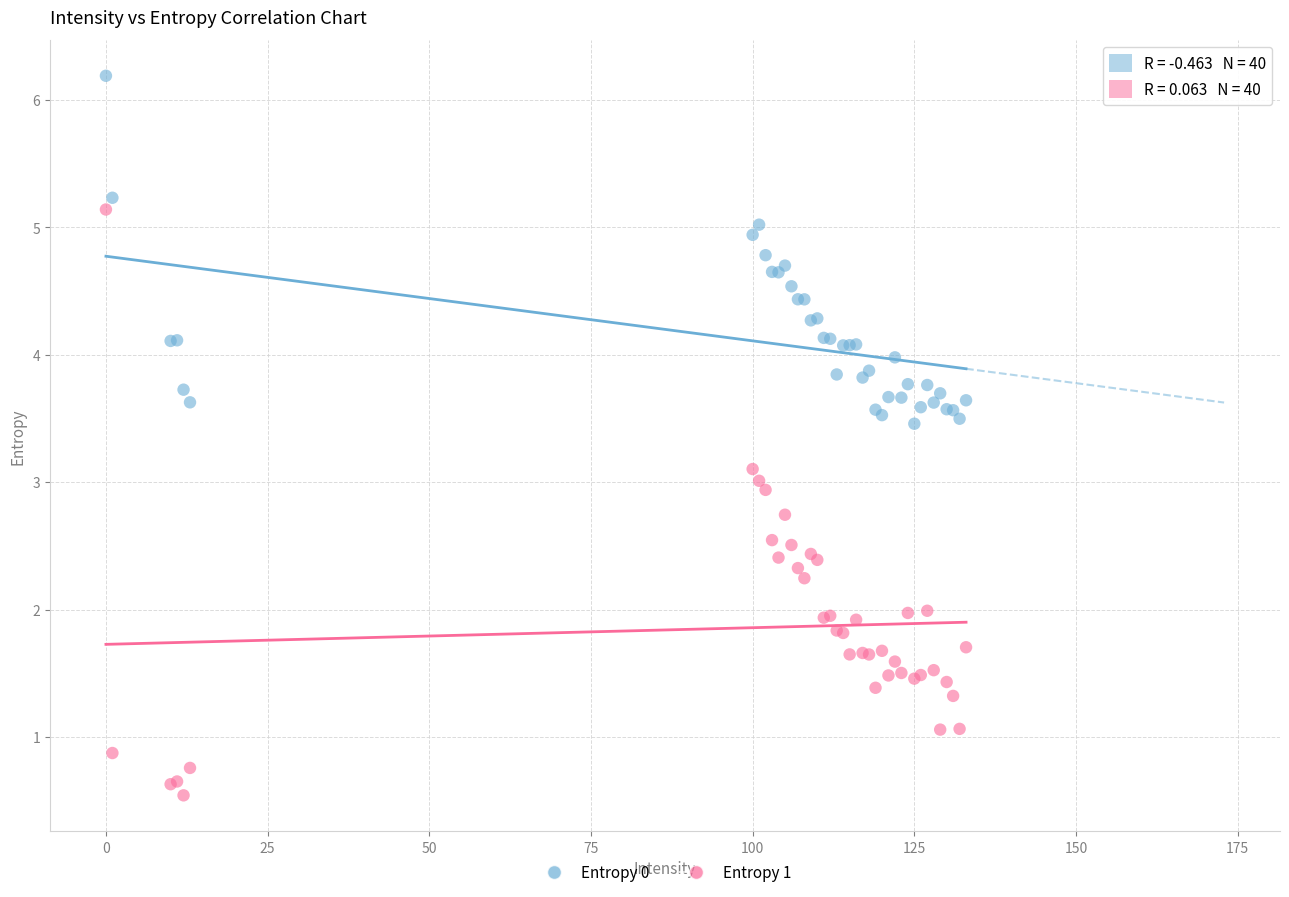

Which series contains the highest Y value?

Entropy 0